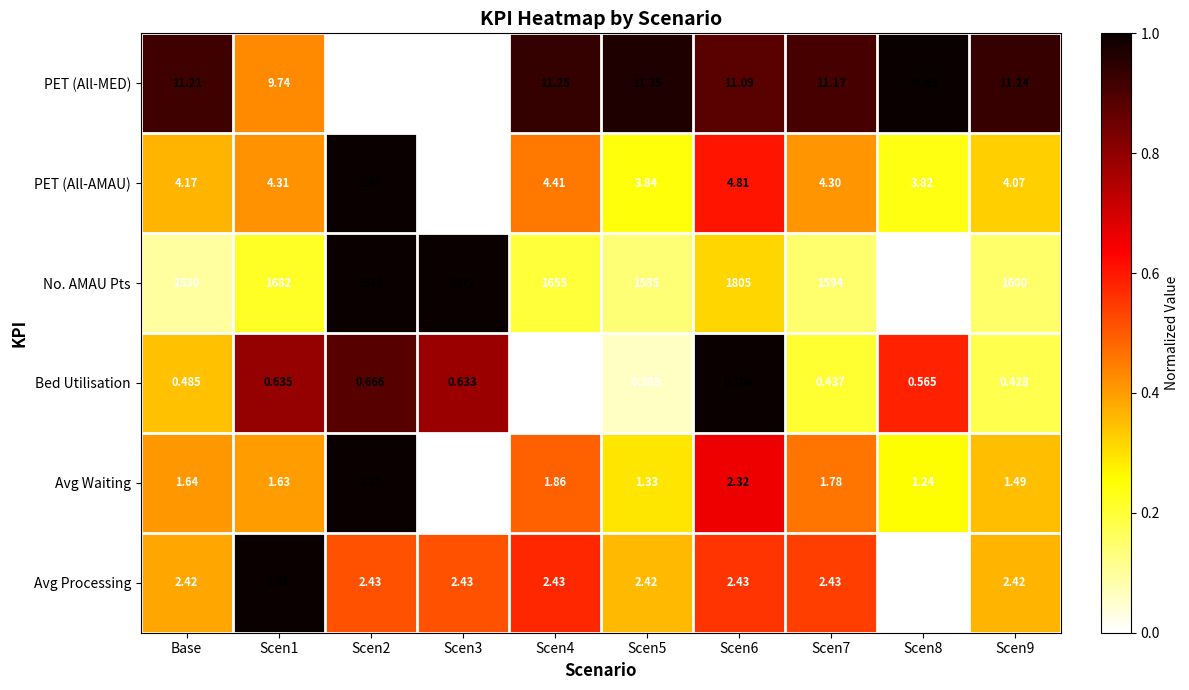

How many data points does each series have?

10